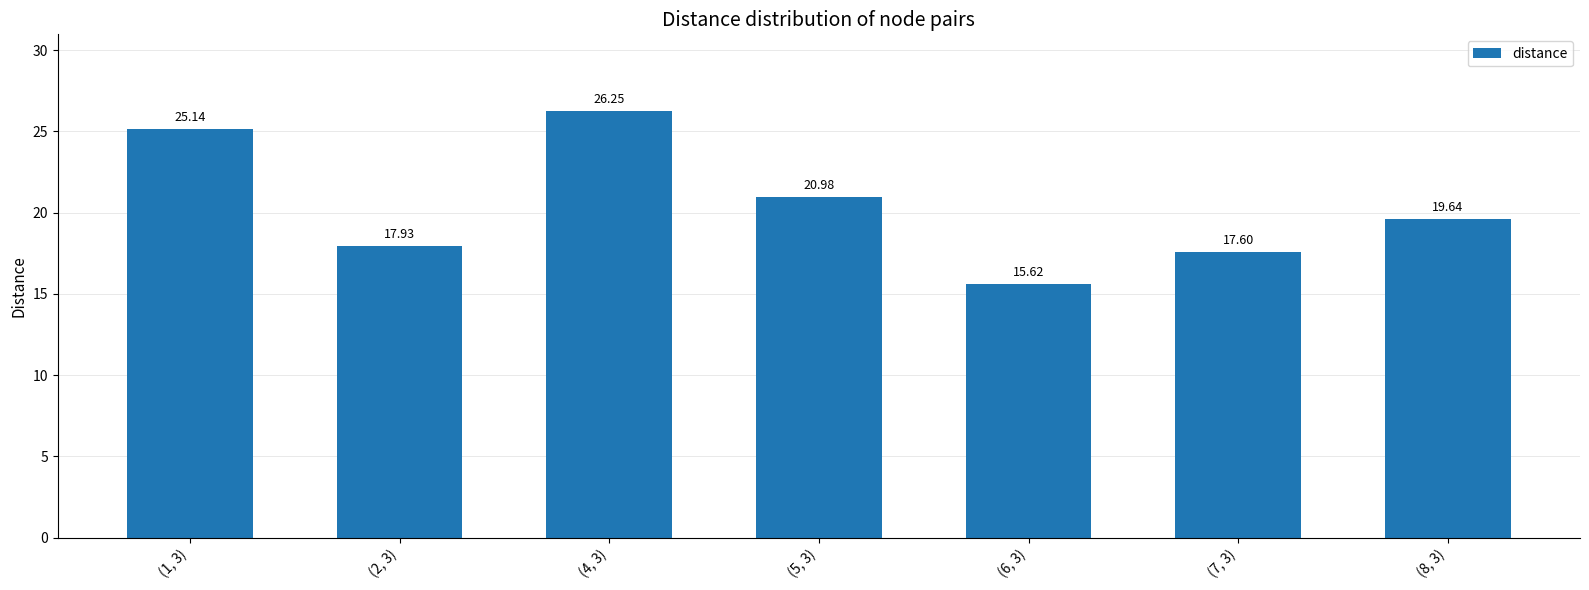

List the labels in order of value, largest first.

(4, 3), (1, 3), (5, 3), (8, 3), (2, 3), (7, 3), (6, 3)